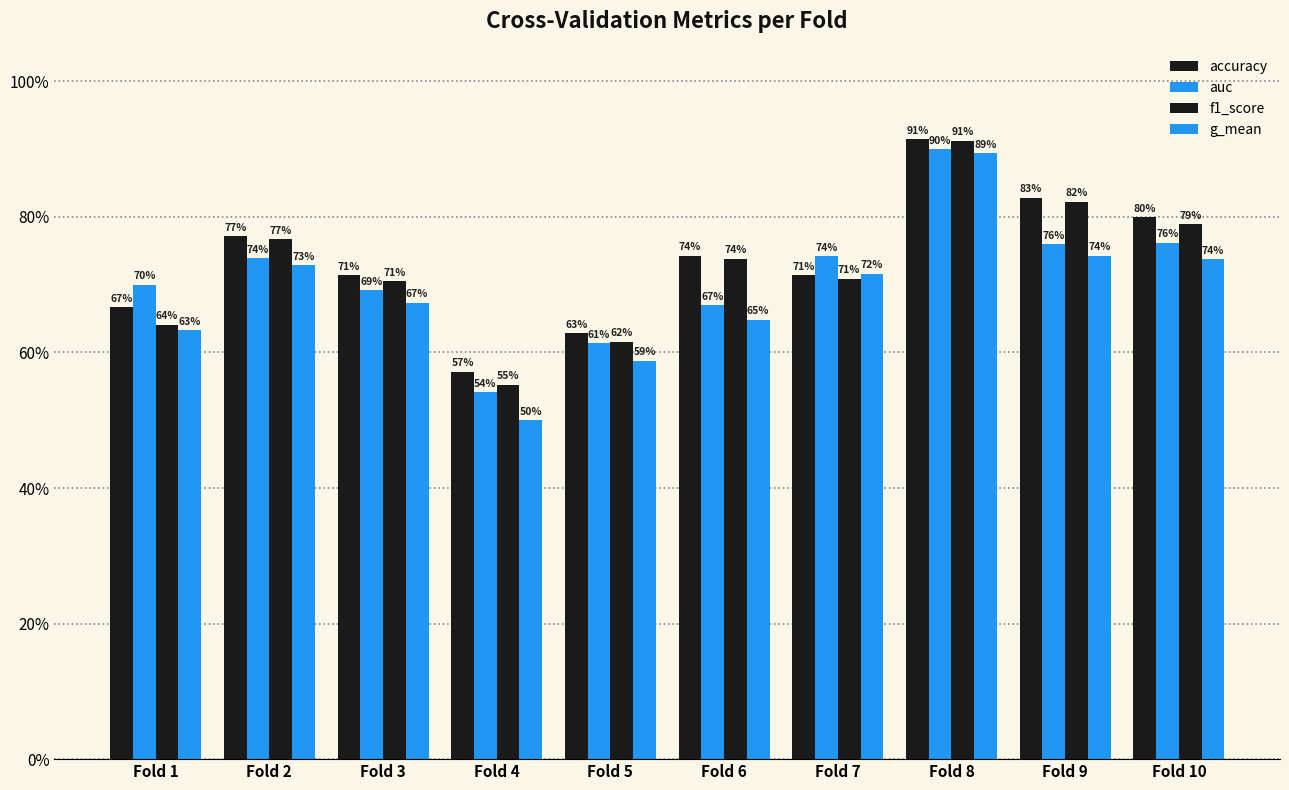

What is the difference between the second highest and minimum values in the g_mean series?

0.2